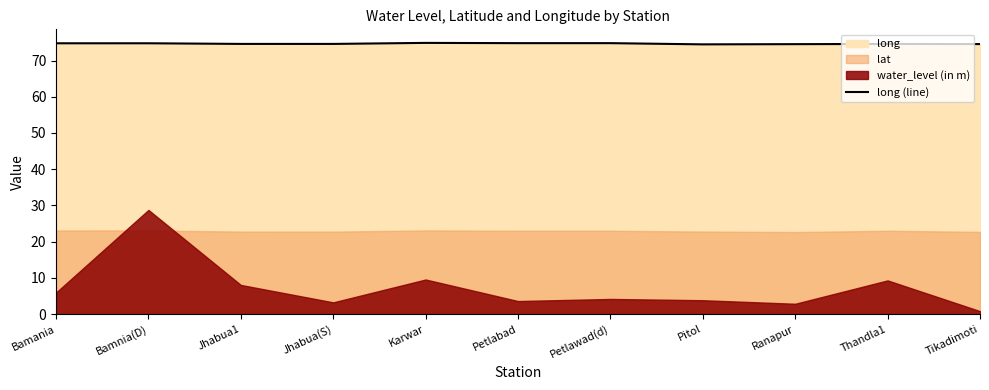

List the labels in order of value, smallest first.

Pitol, Ranapur, Tikadimoti, Thandla1, Jhabua(S), Jhabua1, Bamania, Bamnia(D), Petlabad, Petlawad(d), Karwar